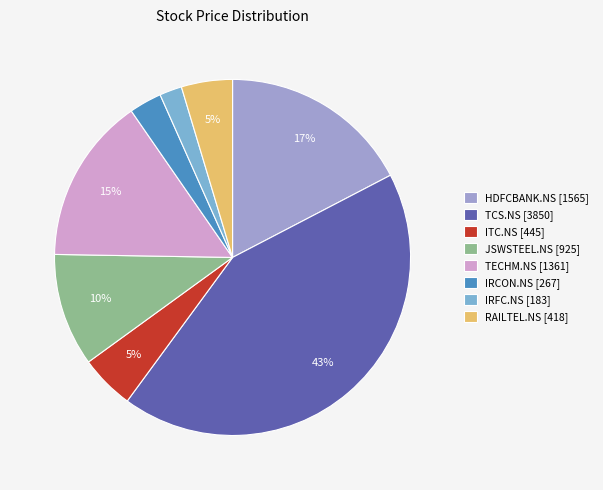

Does RAILTEL.NS account for over 50% of the chart?

No